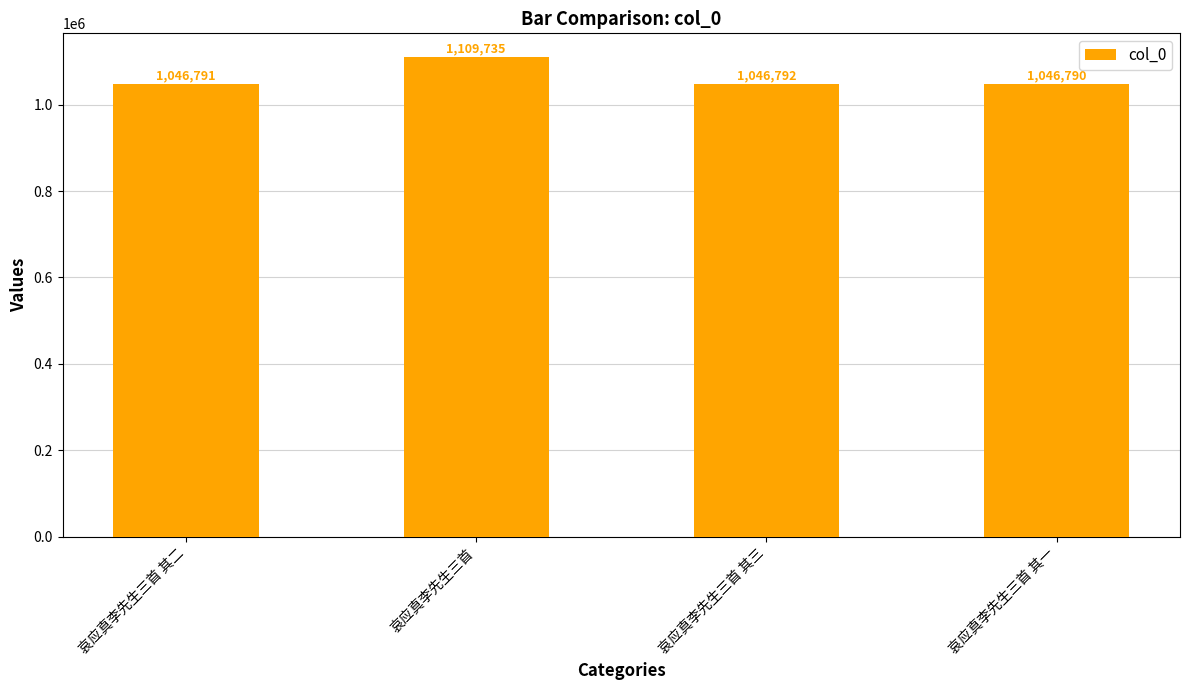

What position from the left is 哀应真李先生三首 其三?

3